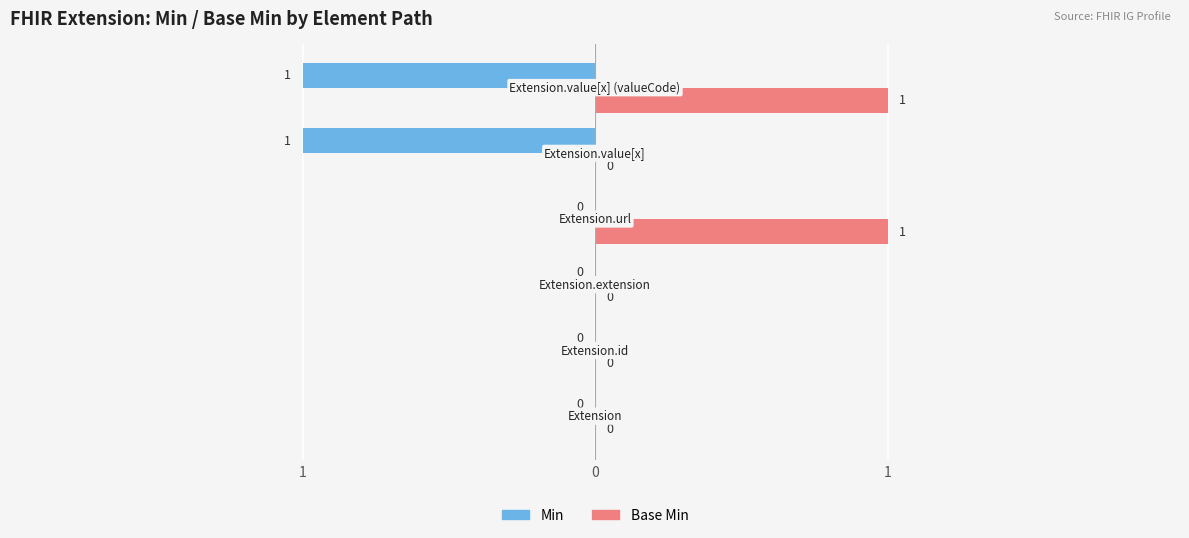

Count the Base Min values in the range 0 to 1.

6